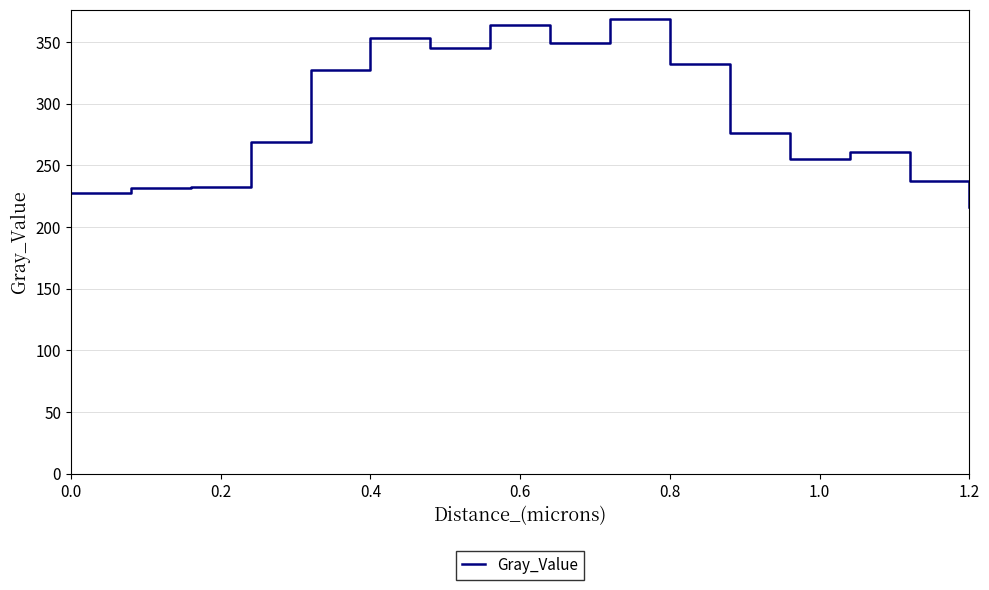

What is the maximum value shown in the chart?

368.6